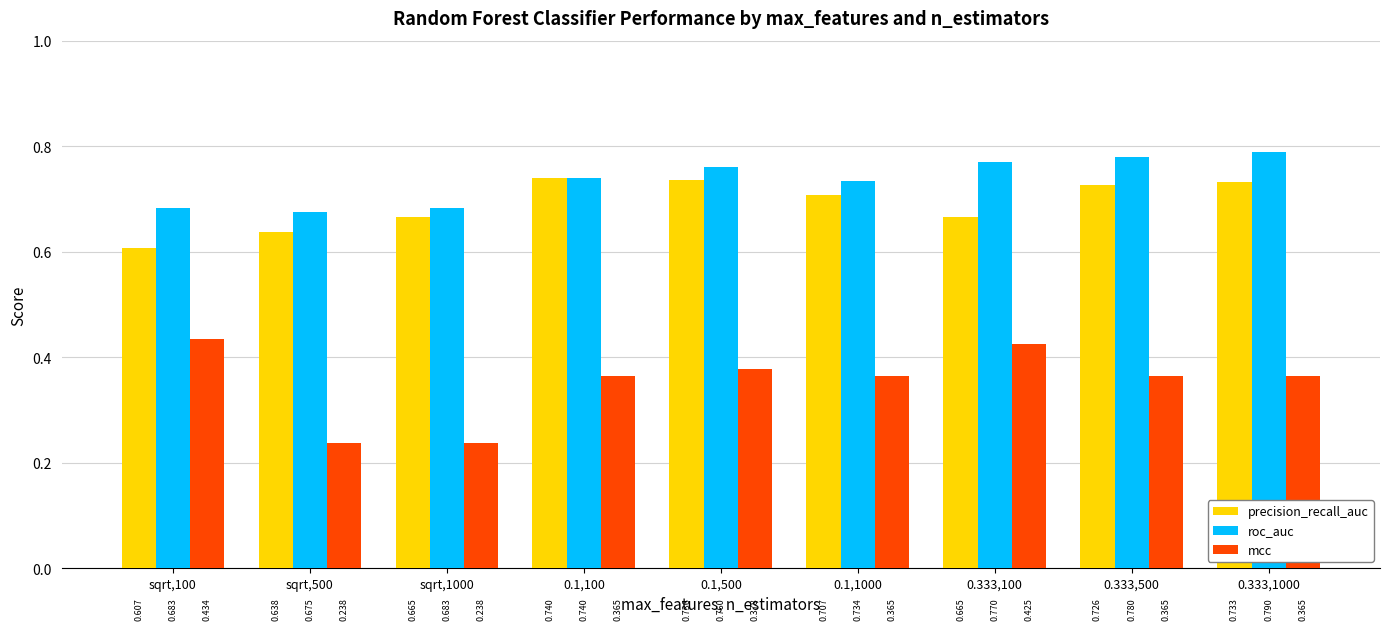

List the series in order of their peak value, lowest first.

mcc, precision_recall_auc, roc_auc